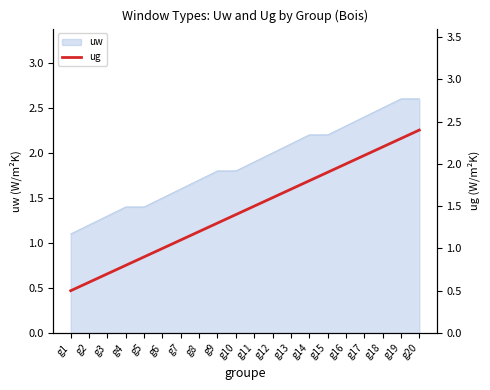

True or false: there are more than 1 points higher than both neighbors.

False